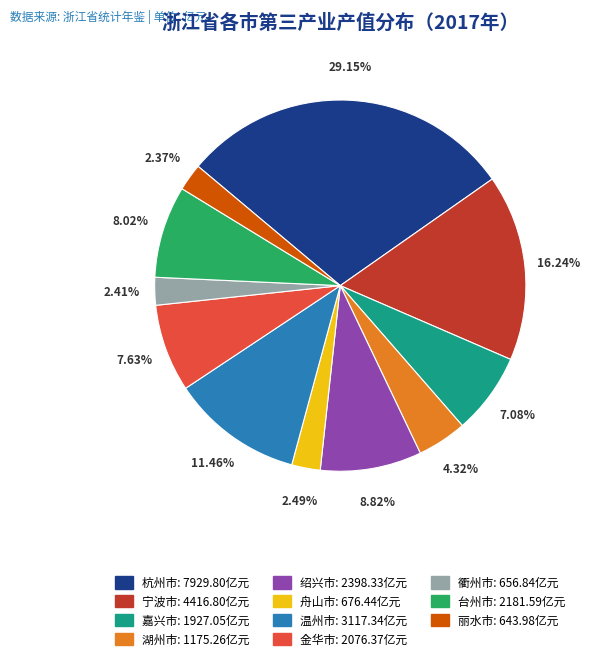

Do 温州市 and 杭州市 together represent more than half of the pie?

No